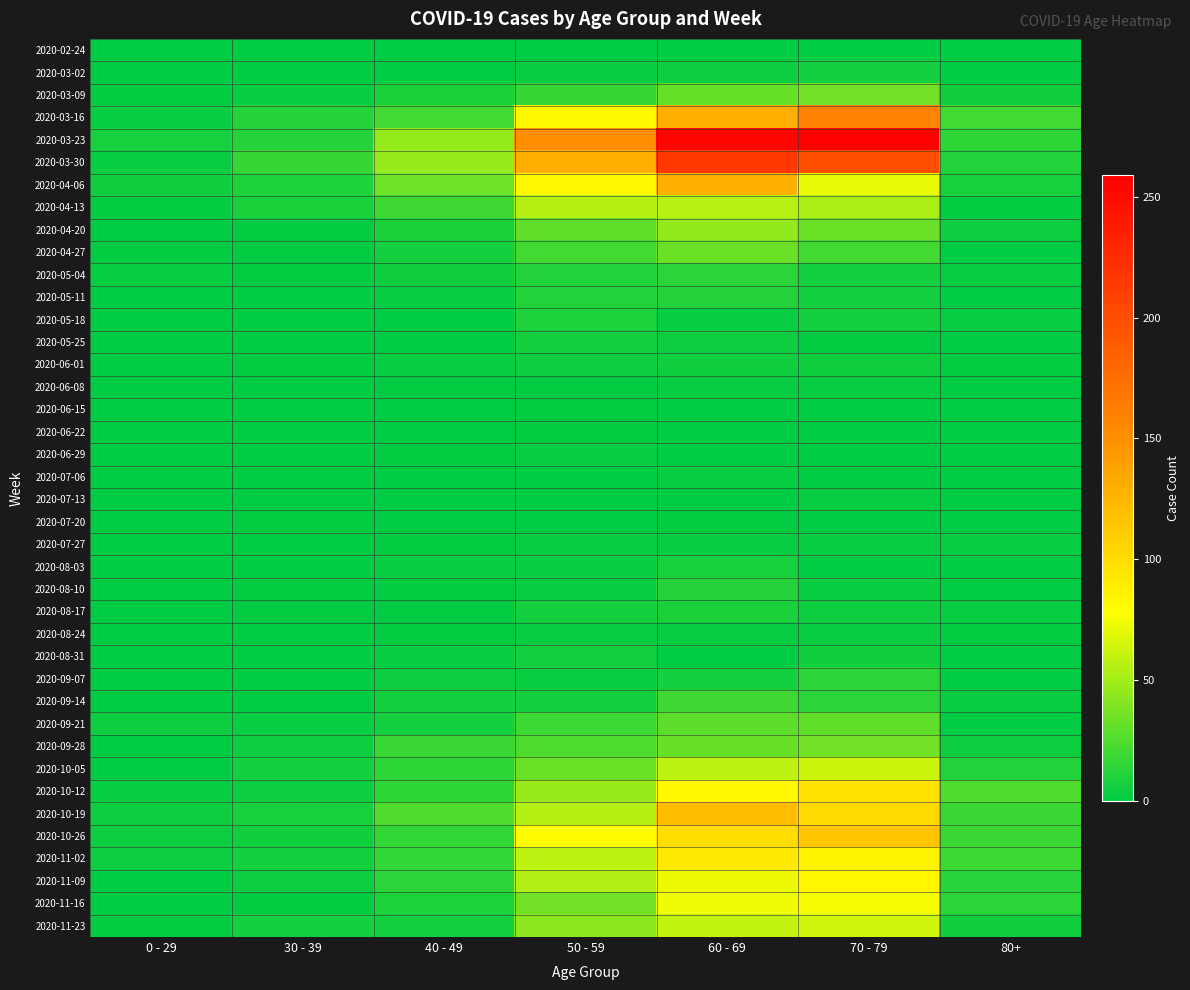

Count the number of categories in the chart.

7